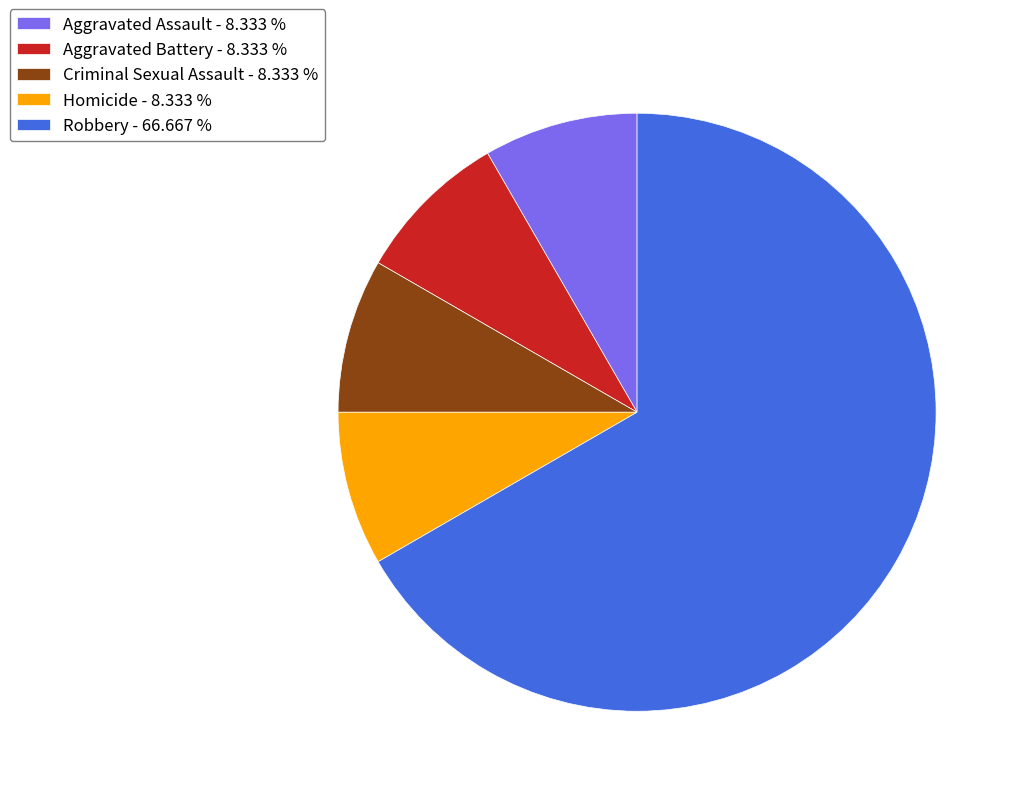

Approximately how many times larger is the value at Robbery - 66.667 % compared to Homicide - 8.333 %?

8.0